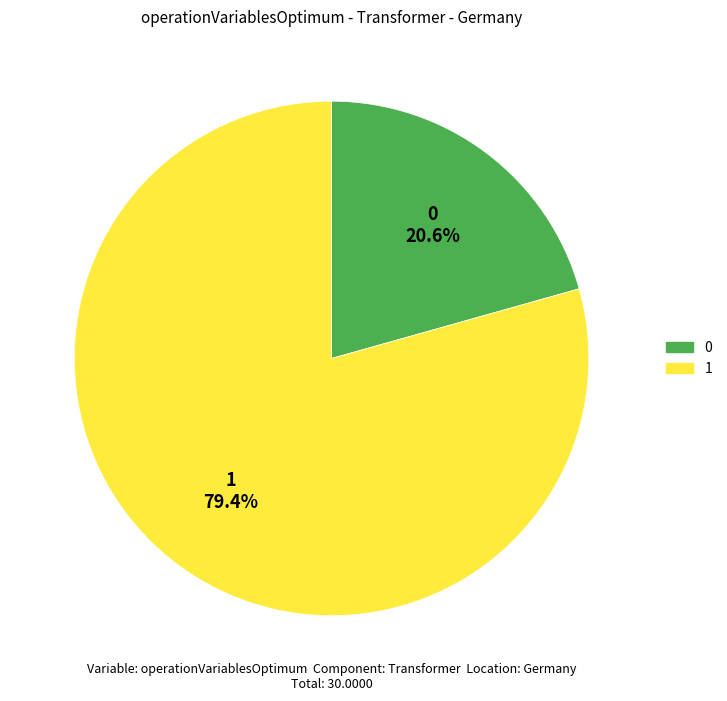

Is there any slice that represents more than half of the pie?

Yes